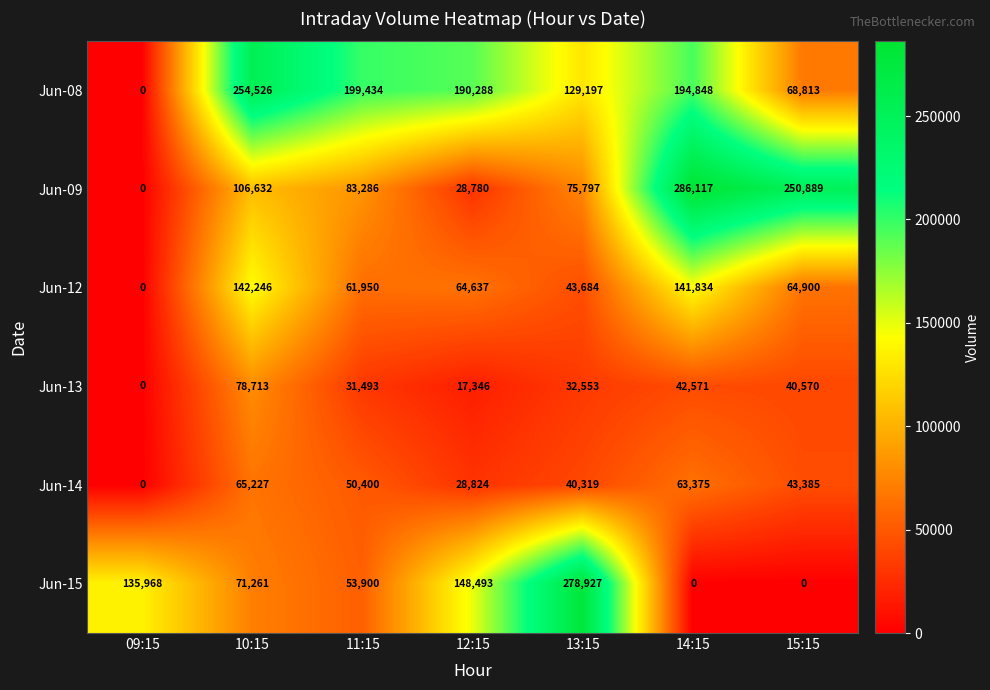

At which label is Jun-15 closest to 139463?

09:15